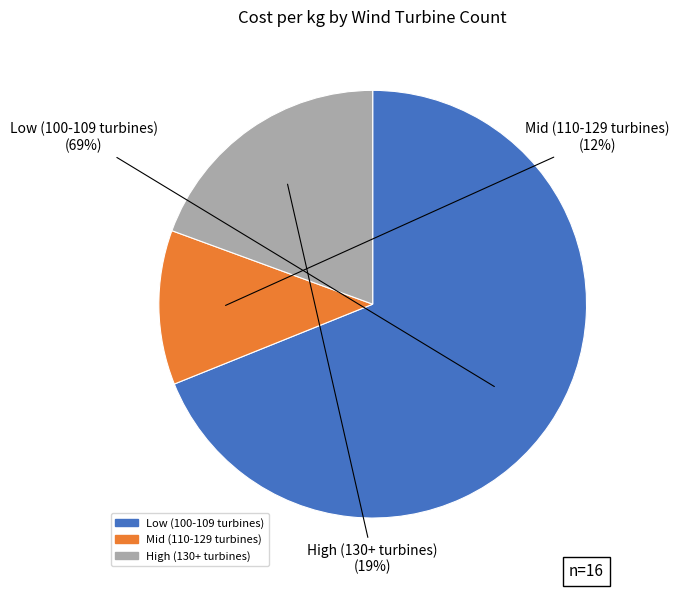

Is there any slice that represents more than half of the pie?

Yes